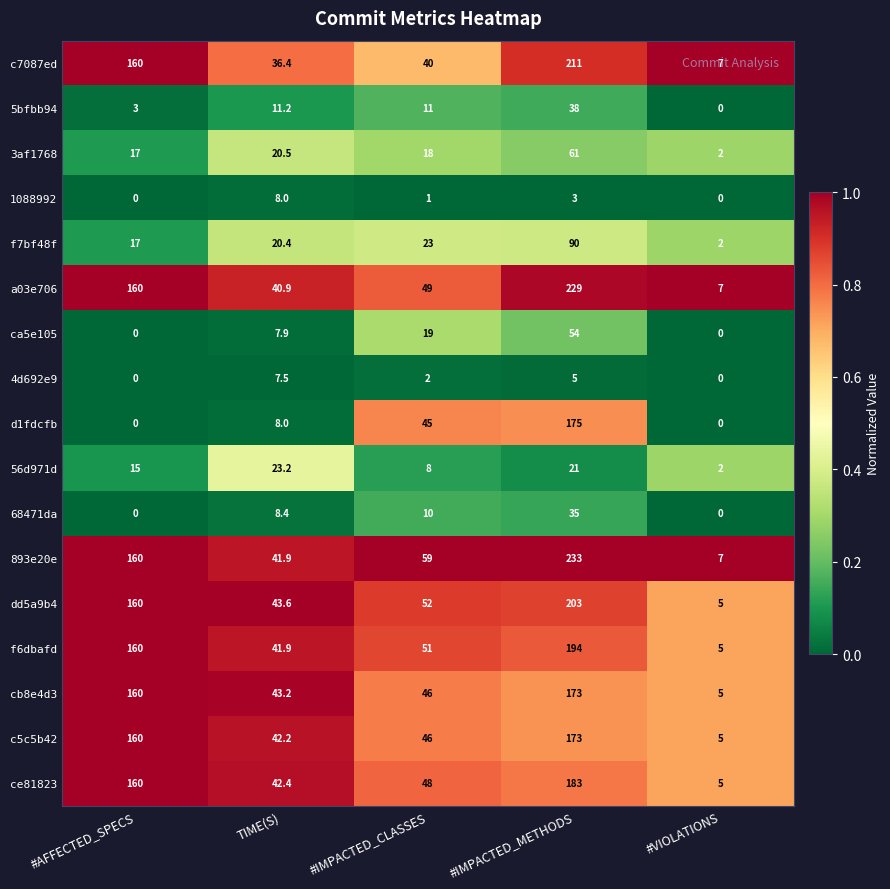

Rank the categories by 893e20e value from lowest to highest.

#VIOLATIONS, TIME(S), #IMPACTED_CLASSES, #AFFECTED_SPECS, #IMPACTED_METHODS